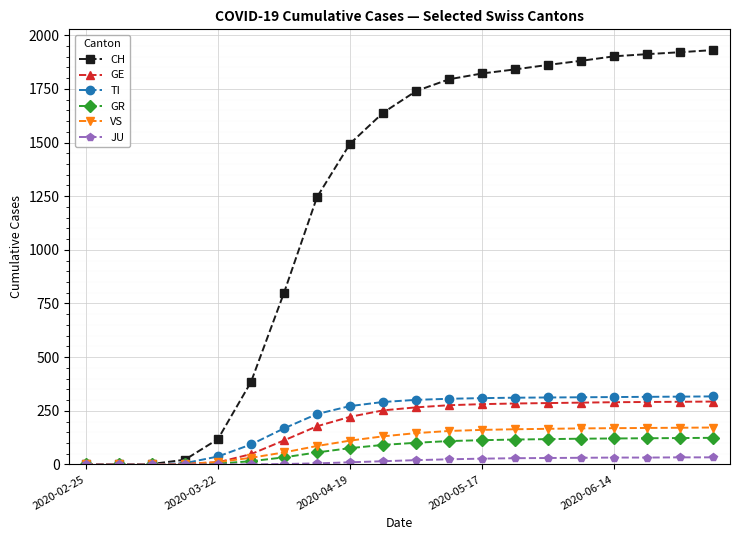

Does the chart display data point markers on the line(s)?

Yes